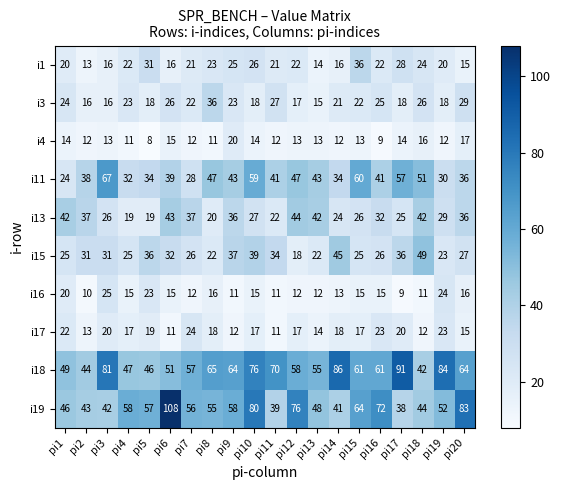

Which series has the widest spread of values?

i19